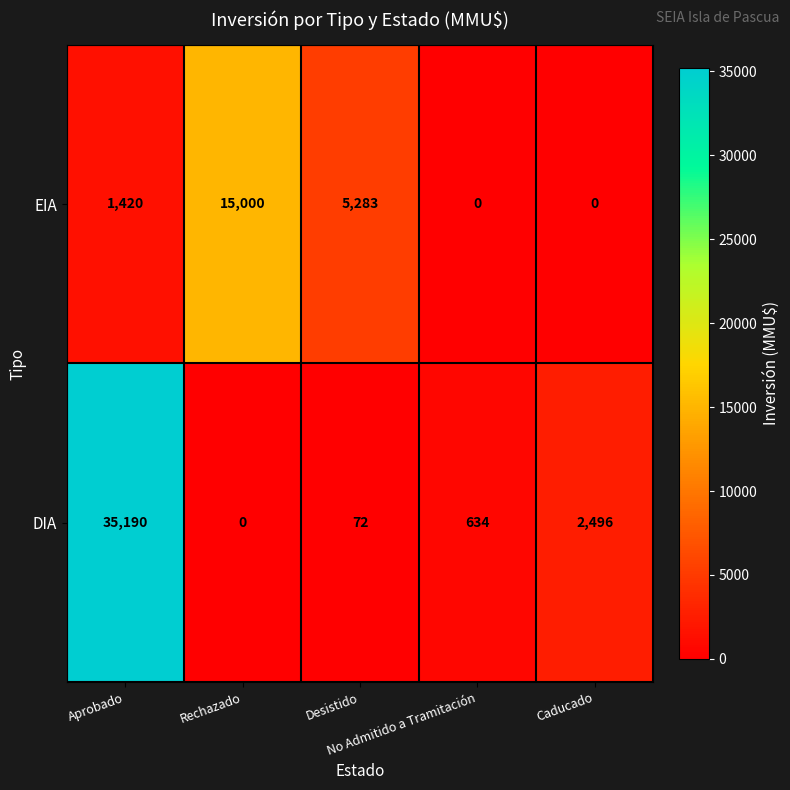

What is the difference between the highest and lowest values at Caducado?

2496